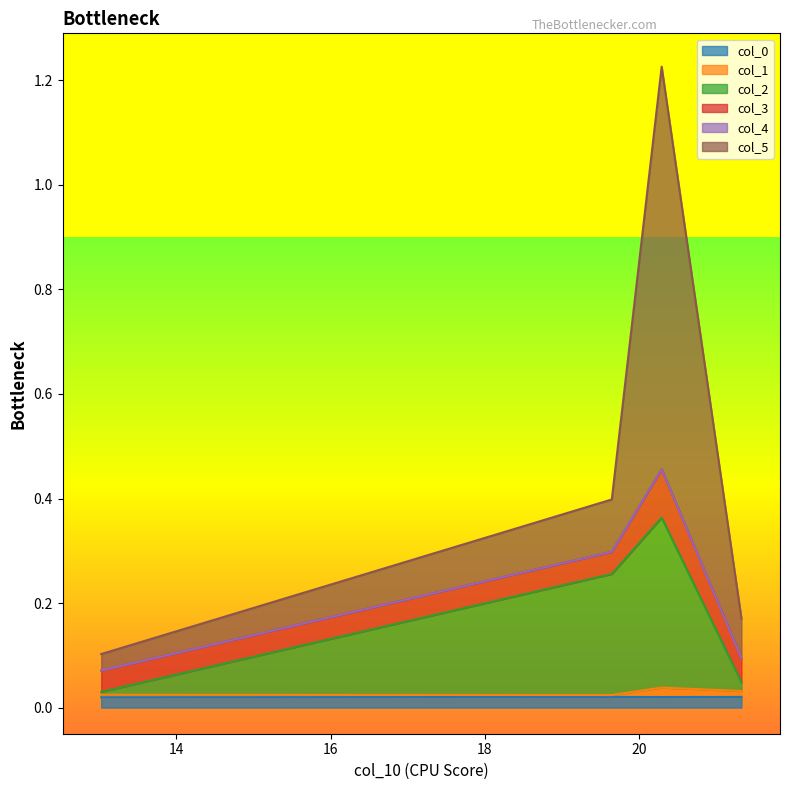

Rank the categories by col_0 value from lowest to highest.

13.024147455245862, 20.291269270471243, 21.325821593945335, 19.644723056687244